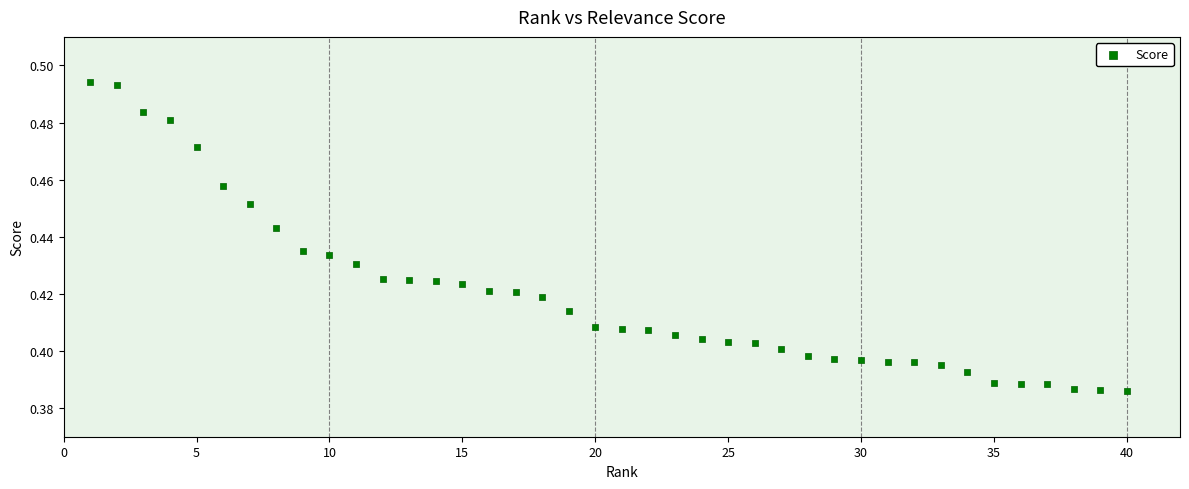

What is the range of X values (max minus min)?

39.0